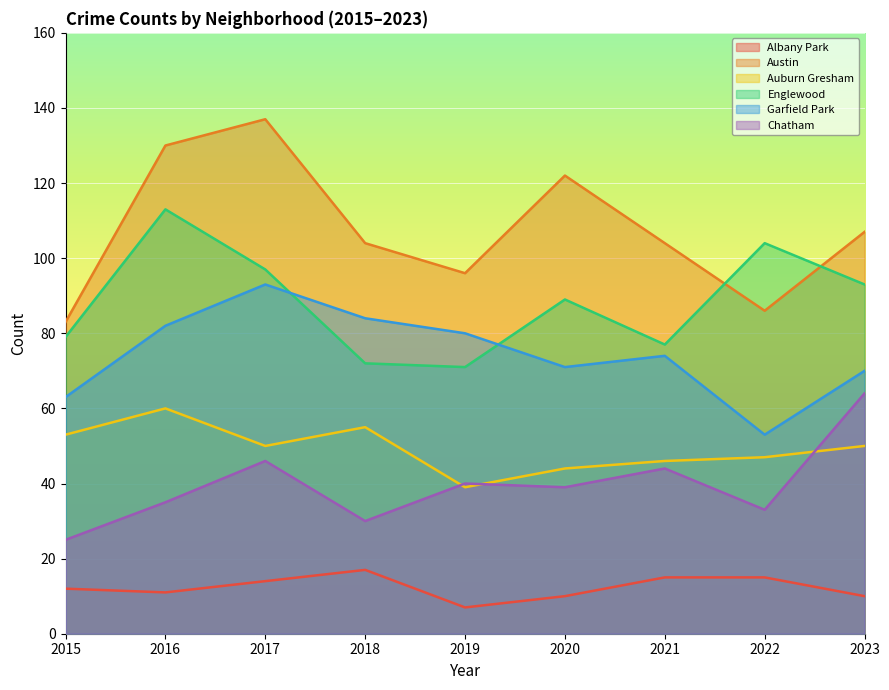

Reading left to right, list all the values displayed in this chart.

Albany Park: 12	11	14	17	7	10	15	15	10
Austin: 83	130	137	104	96	122	104	86	107
Auburn Gresham: 53	60	50	55	39	44	46	47	50
Englewood: 79	113	97	72	71	89	77	104	93
Garfield Park: 63	82	93	84	80	71	74	53	70
Chatham: 25	35	46	30	40	39	44	33	64